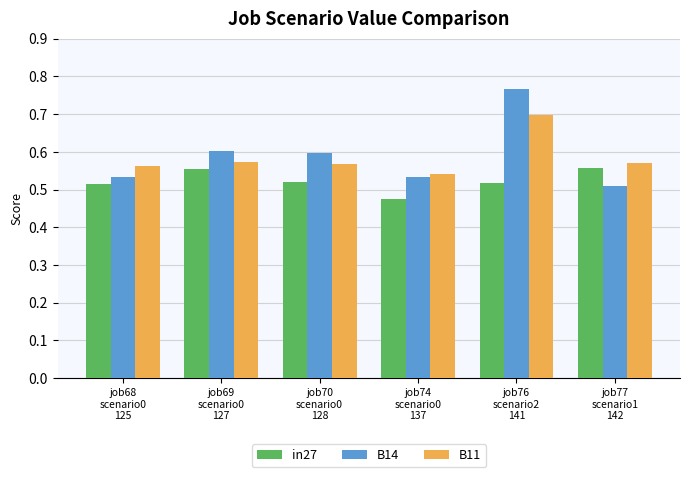

At job74
scenario0
137, list the series in order from largest to smallest.

B11, B14, in27